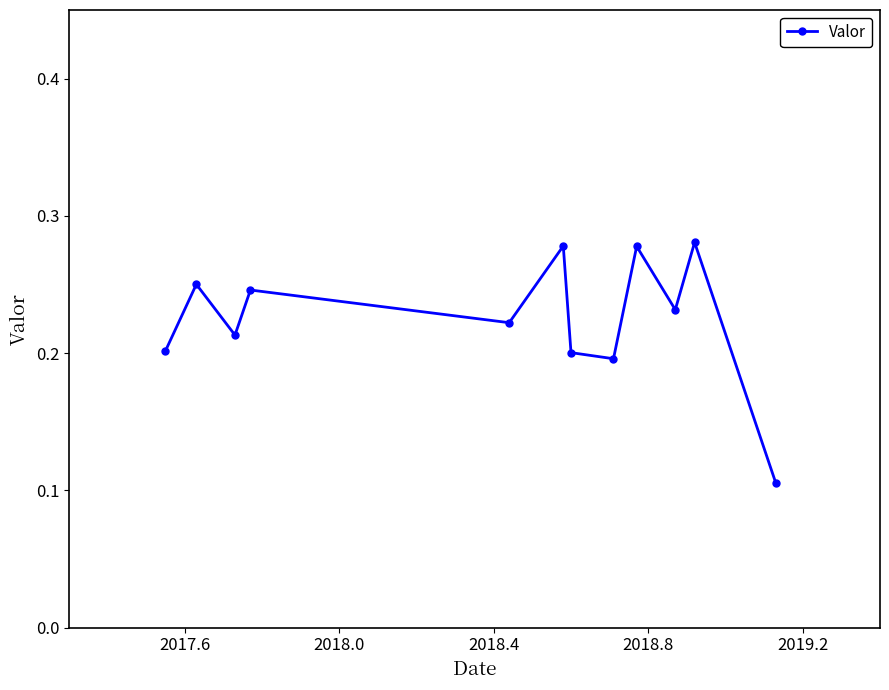

How many interior local valleys (lower than both neighbors) does the data have?

4